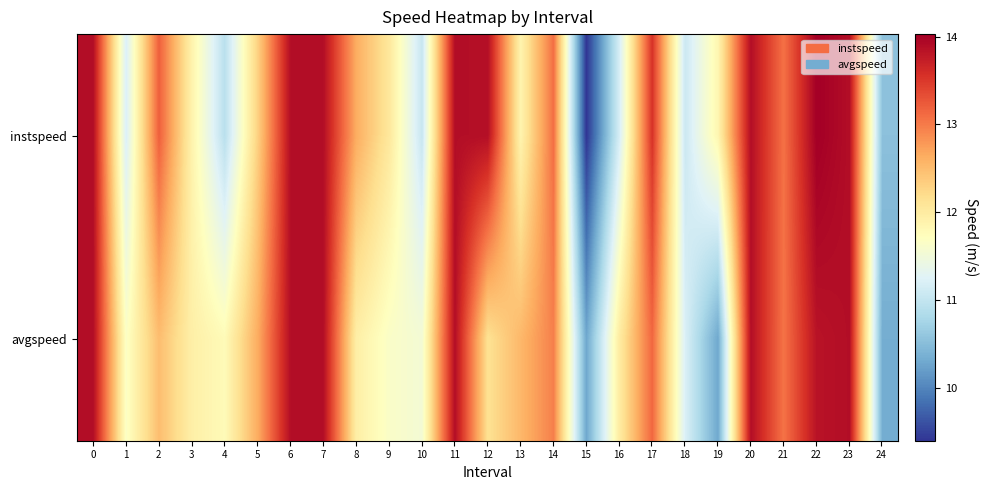

Reading right to left, transcribe all the data shown in this chart.

instspeed: 24=10.5	23=13.9	22=14.0	21=13.1	20=13.9	19=11.8	18=11.1	17=13.6	16=11.2	15=9.4	14=13.1	13=11.9	12=13.9	11=13.9	10=11.0	9=12.0	8=12.6	7=13.9	6=13.9	5=12.3	4=10.9	3=11.9	2=13.2	1=11.2	0=13.9
avgspeed: 24=10.3	23=13.9	22=13.8	21=13.1	20=13.9	19=10.3	18=11.2	17=13.1	16=12.0	15=10.3	14=13.0	13=12.5	12=12.1	11=13.9	10=11.5	9=11.6	8=12.0	7=13.9	6=13.9	5=12.6	4=11.8	3=11.9	2=12.5	1=11.7	0=13.9